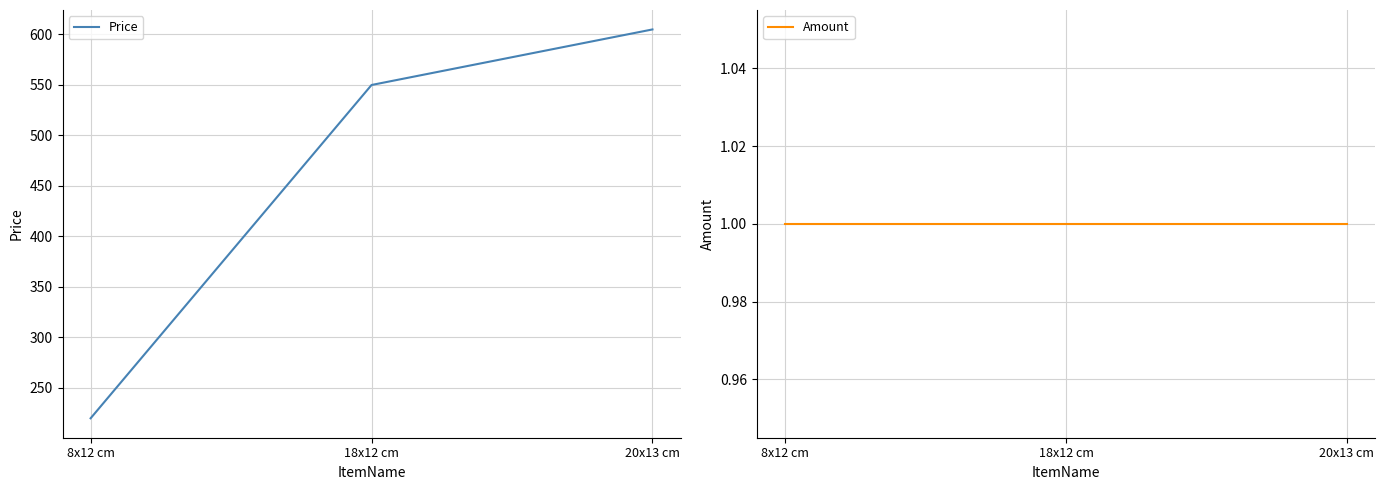

Rank the categories by Amount value from highest to lowest.

8x12 cm, 18x12 cm, 20x13 cm